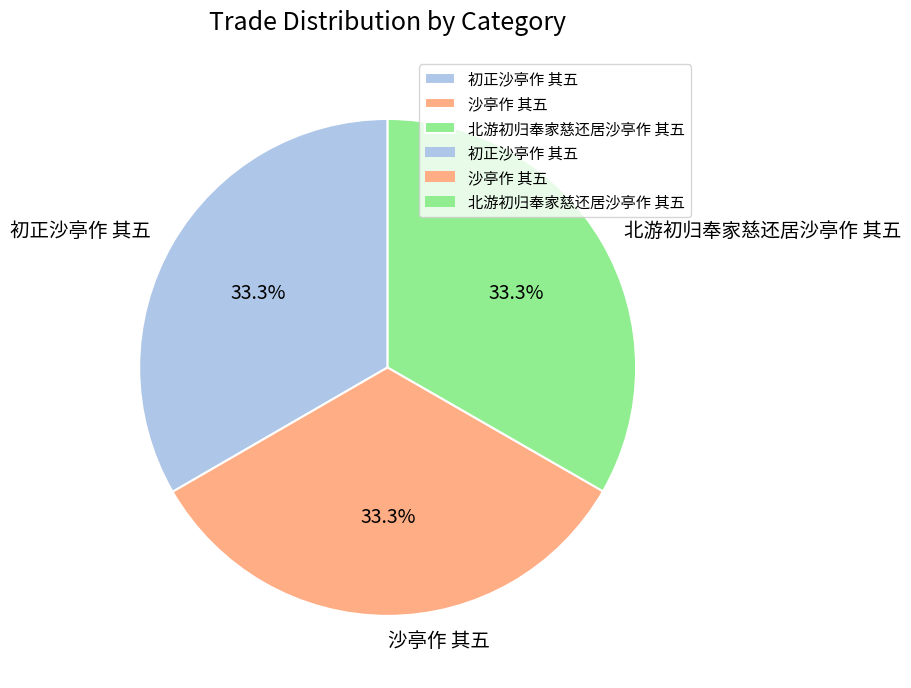

Approximately how many times larger is the value at 沙亭作 其五 compared to 初正沙亭作 其五?

1.0